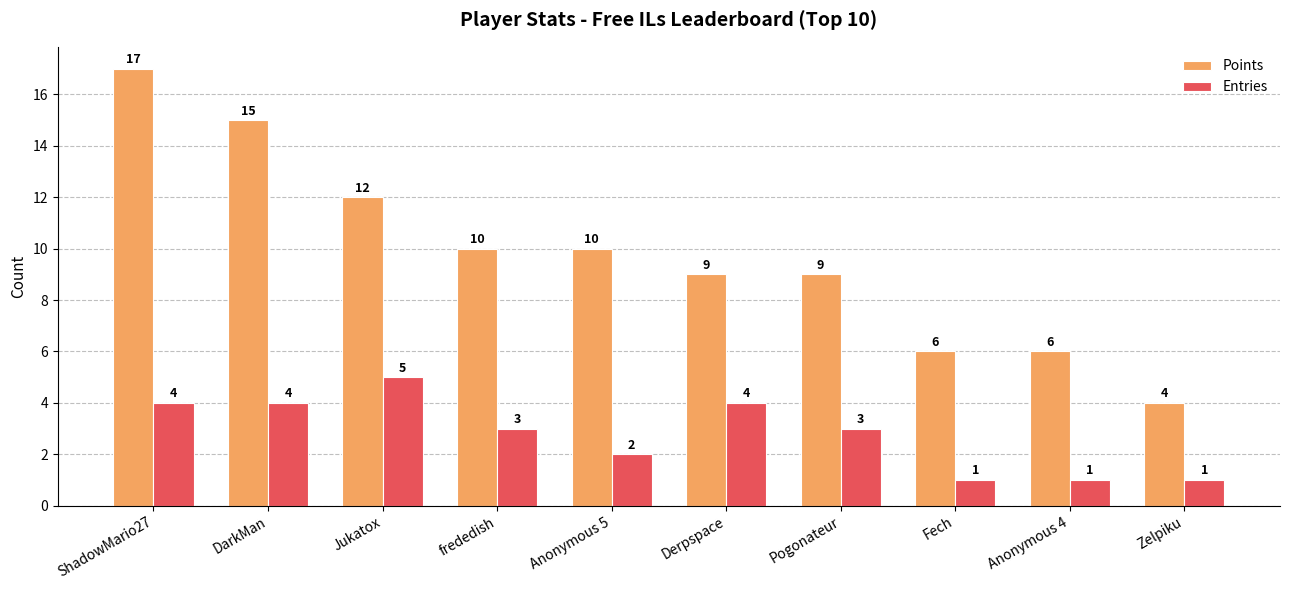

At which label does Points first exceed 10?

ShadowMario27